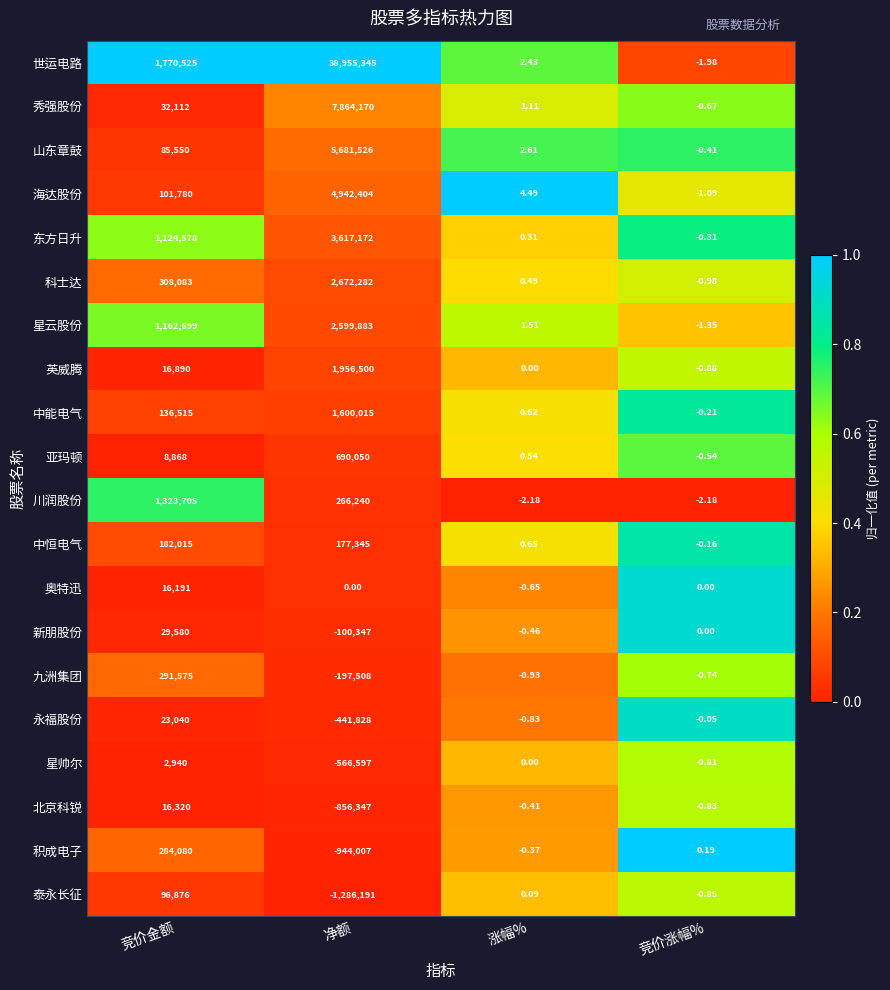

Where is 新朋股份 nearest to the value -35383?

涨幅%